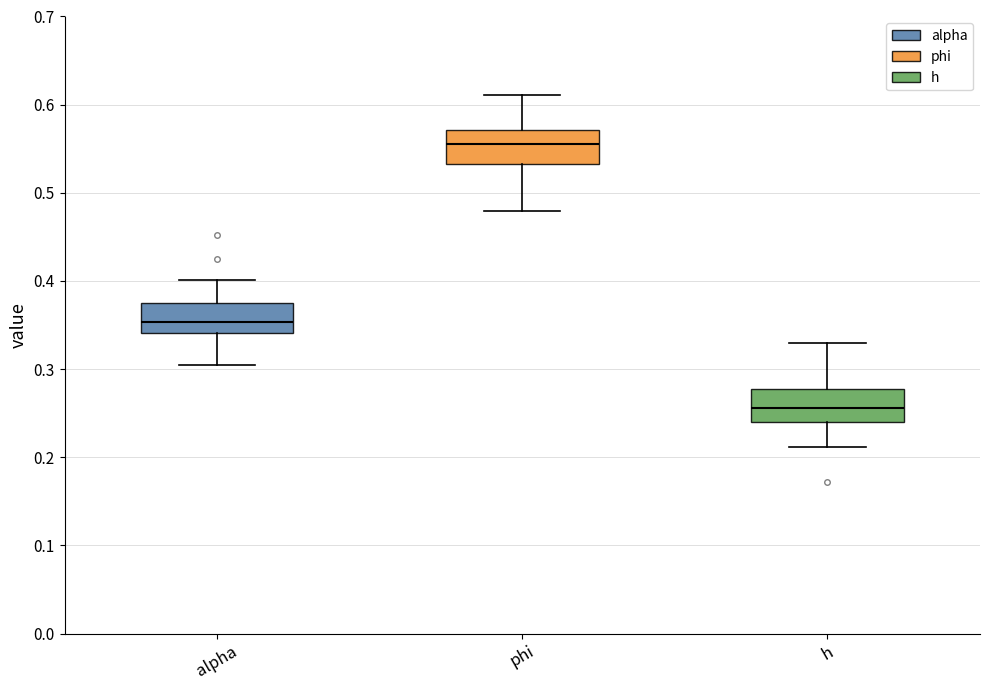

Which box has the highest median line?

phi